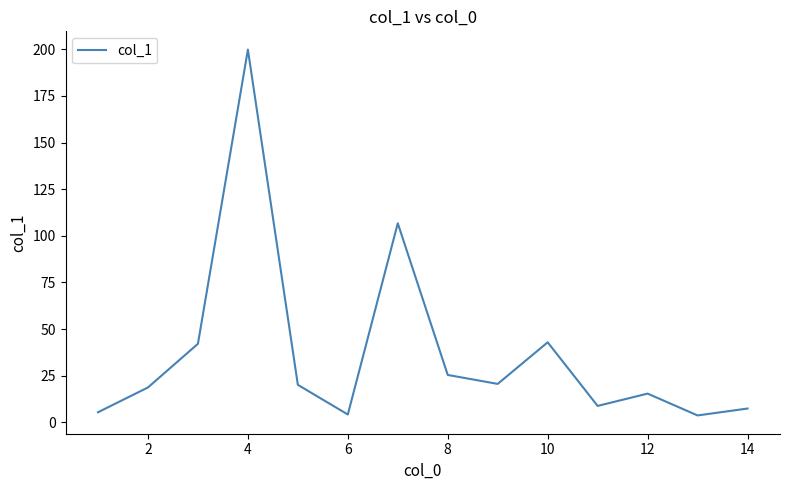

What is the difference between the maximum and minimum values?

196.1